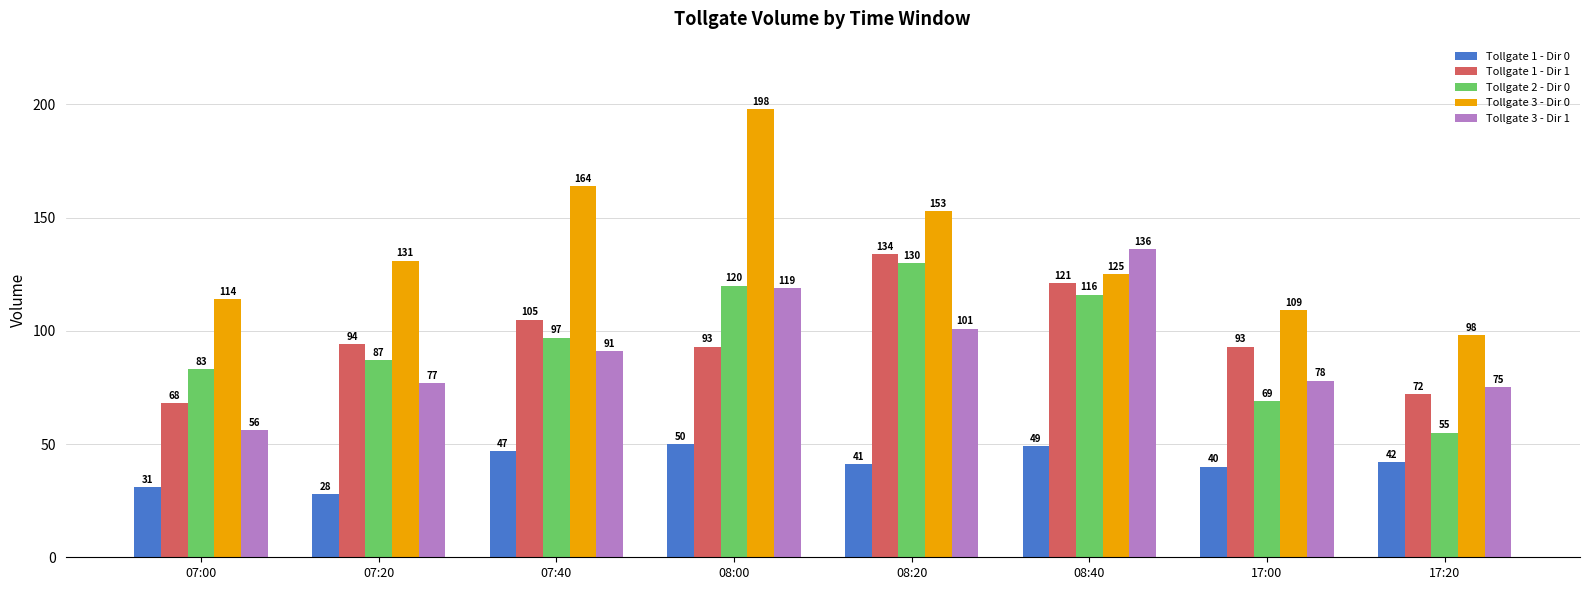

At which category does the chart reach its peak across all series?

08:00